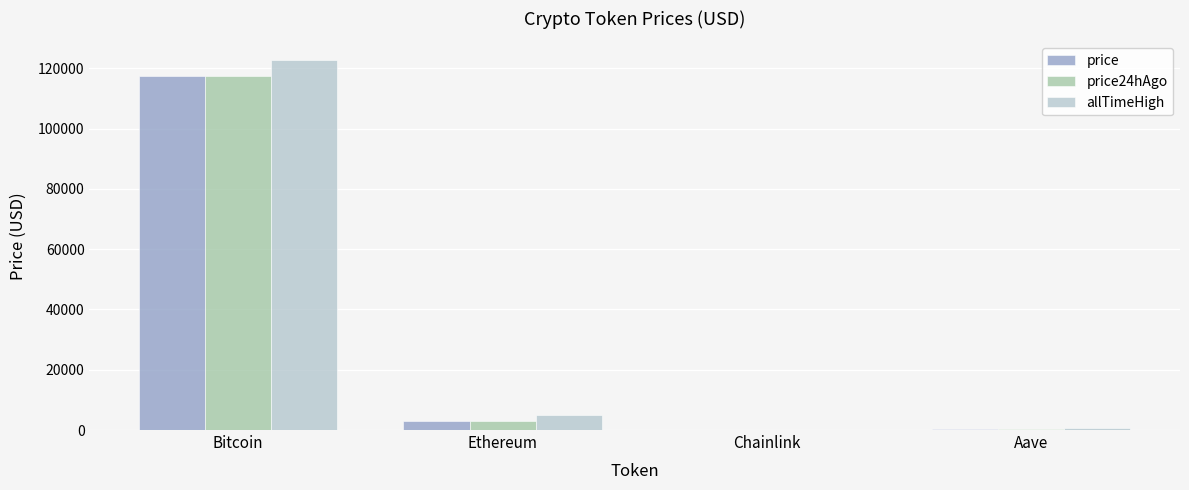

At which label does price24hAgo first exceed 2946?

Bitcoin